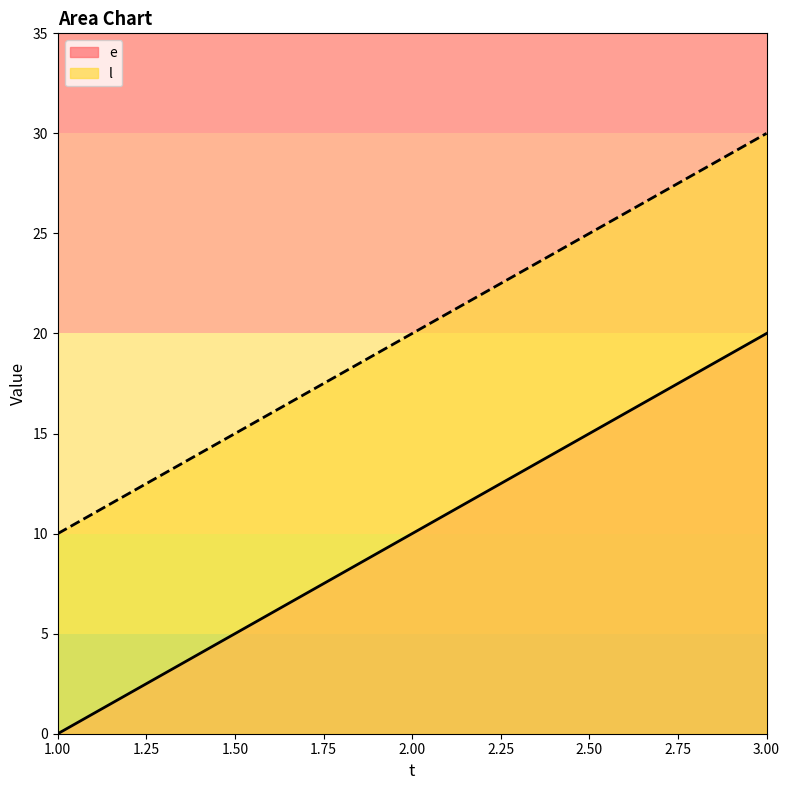

Which series has the largest range (max minus min)?

e